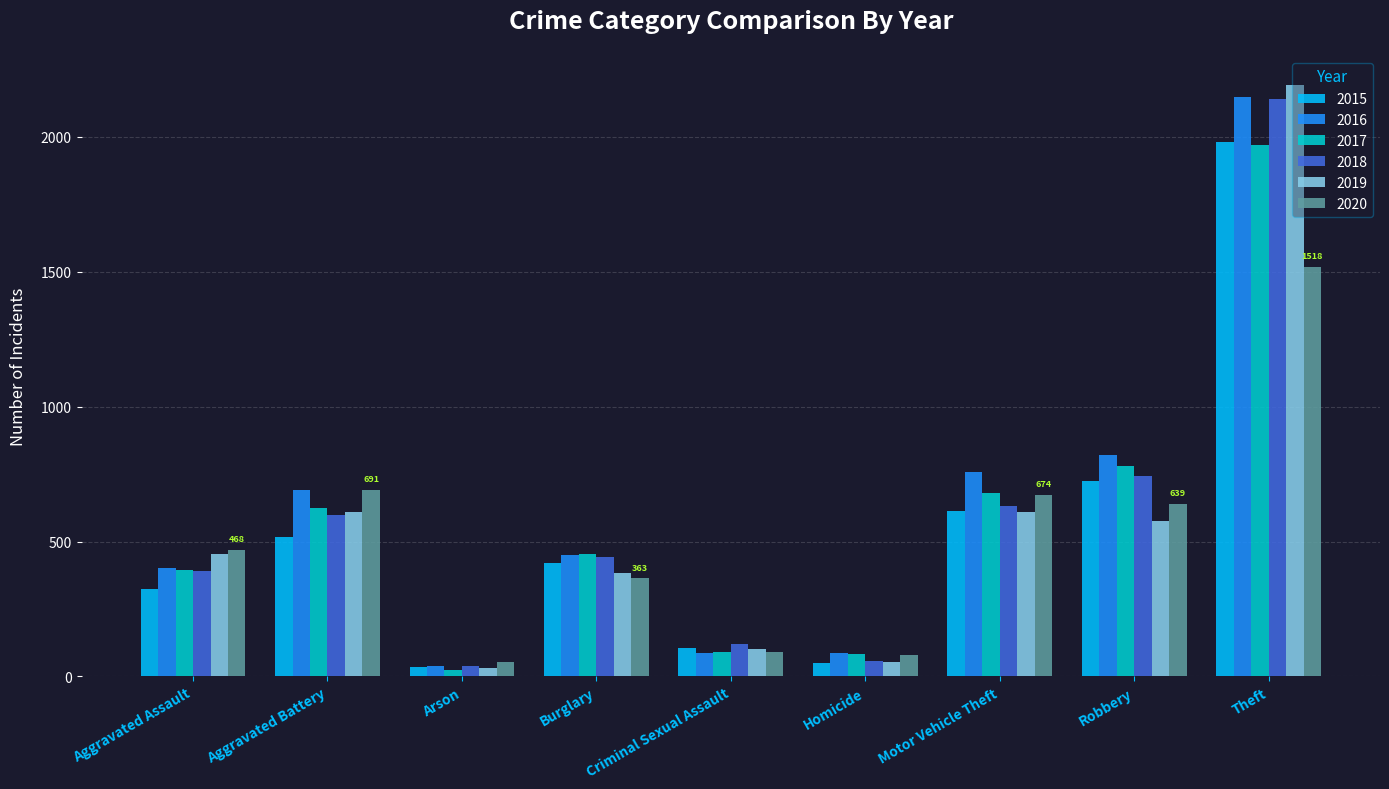

What is the highest value of the 2016 series?

2148